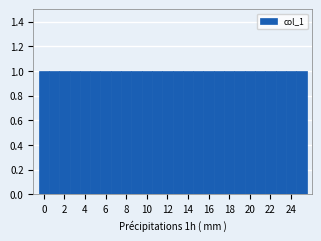

Reading left to right, transcribe this chart: for each bar, give the range it covers on the x-axis and its height. Neither the bar edges nor the heights are printed on the chart, so give them approximately, as read against the axes.

-0.5 to 0.5: 1
0.5 to 1.5: 1
1.5 to 2.5: 1
2.5 to 3.5: 1
3.5 to 4.5: 1
4.5 to 5.5: 1
5.5 to 6.5: 1
6.5 to 7.5: 1
7.5 to 8.5: 1
8.5 to 9.5: 1
9.5 to 10.5: 1
10.5 to 11.5: 1
11.5 to 12.5: 1
12.5 to 13.5: 1
13.5 to 14.5: 1
14.5 to 15.5: 1
15.5 to 16.5: 1
16.5 to 17.5: 1
17.5 to 18.5: 1
18.5 to 19.5: 1
19.5 to 20.5: 1
20.5 to 21.5: 1
21.5 to 22.5: 1
22.5 to 23.5: 1
23.5 to 24.5: 1
24.5 to 25.5: 1